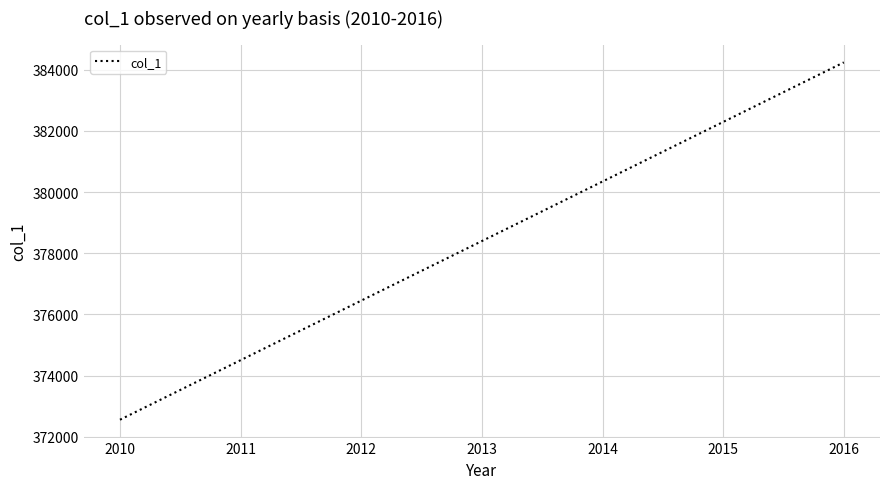

At which label is the value closest to 378401?

2013